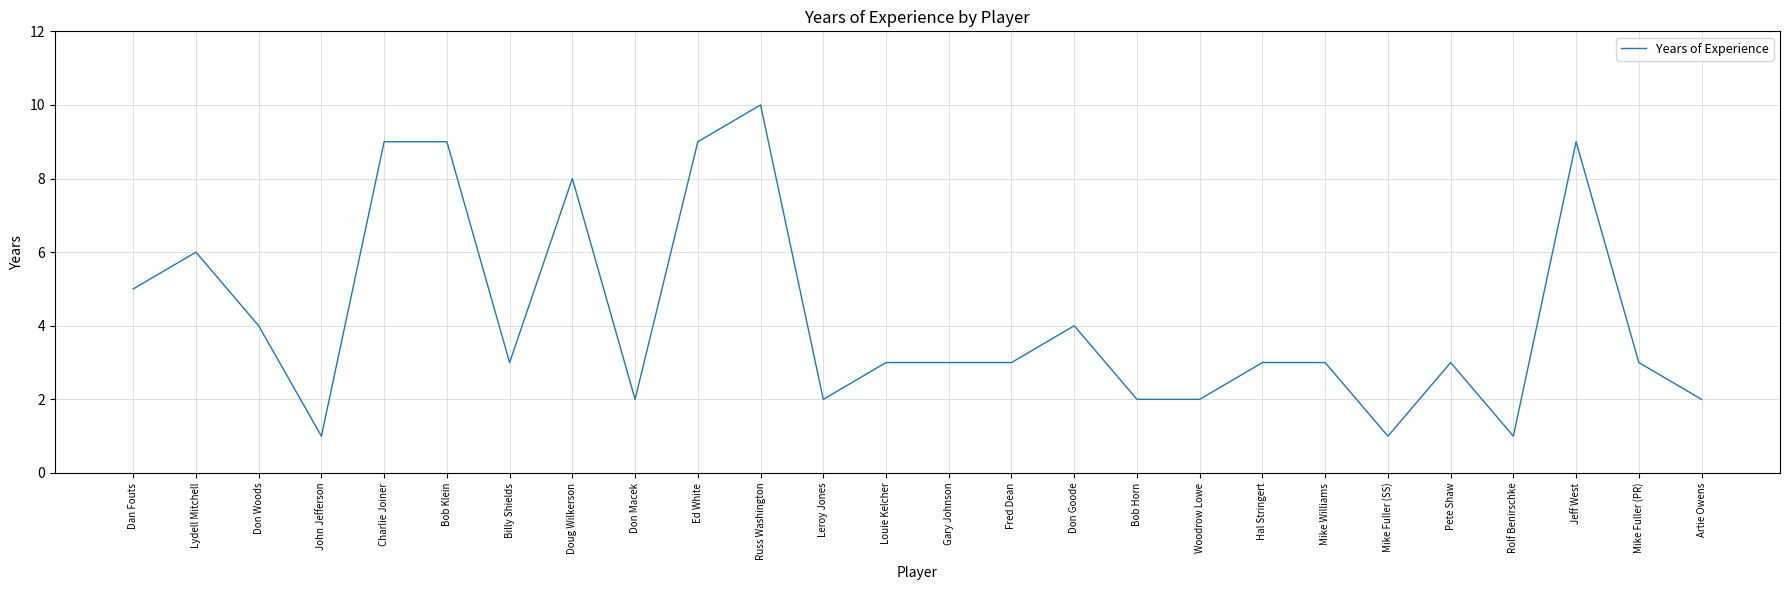

What value does the data have at Billy Shields?

3